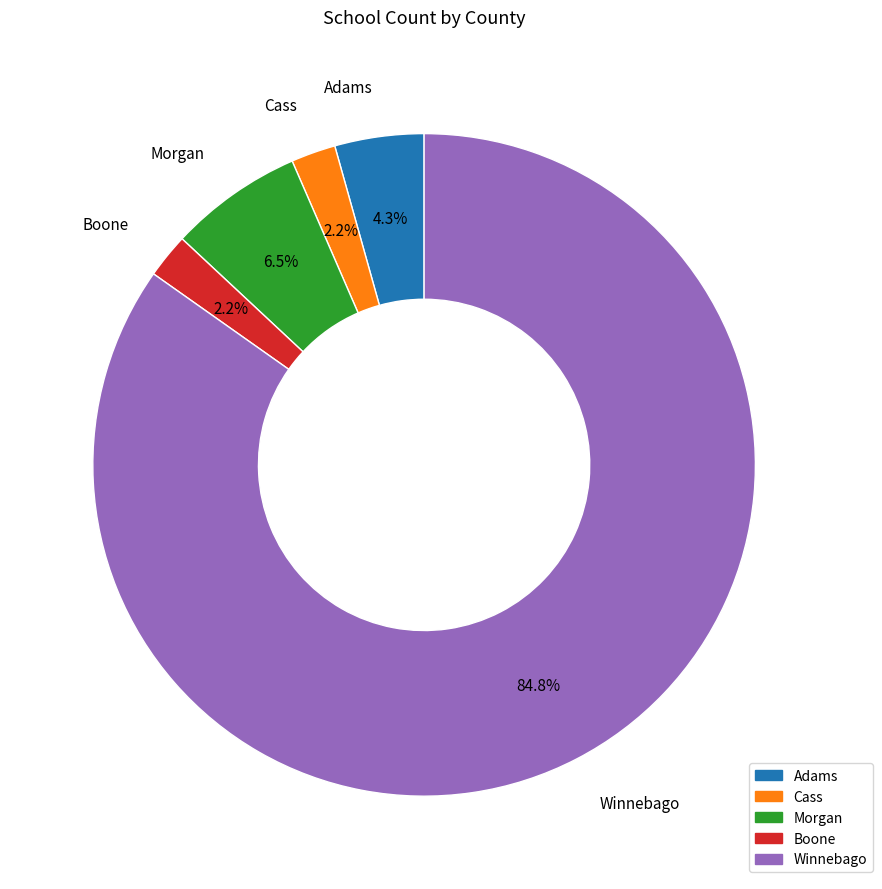

Do Cass and Morgan together represent more than half of the pie?

No